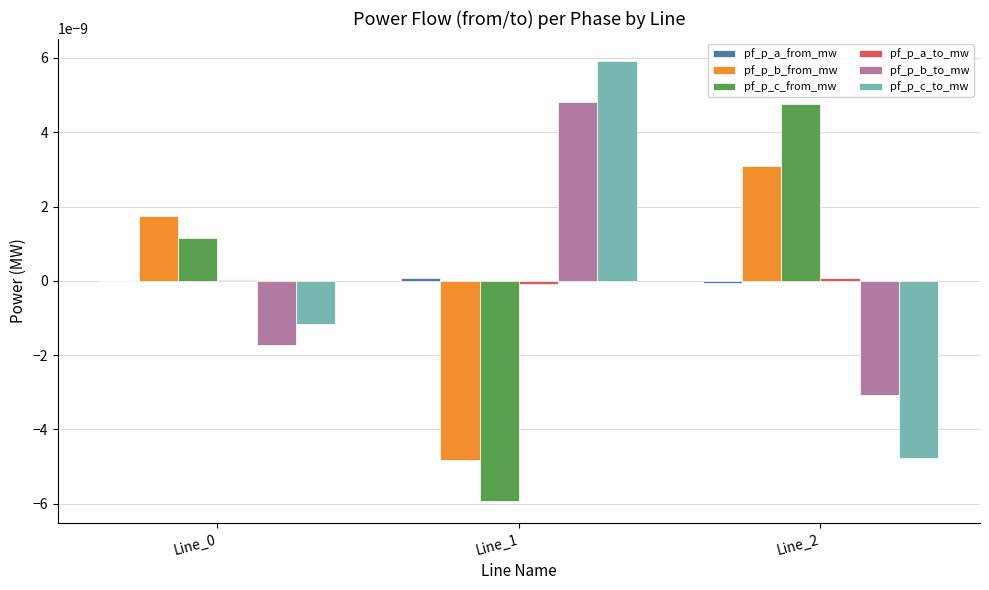

At which label does pf_p_c_to_mw reach its peak?

Line_1